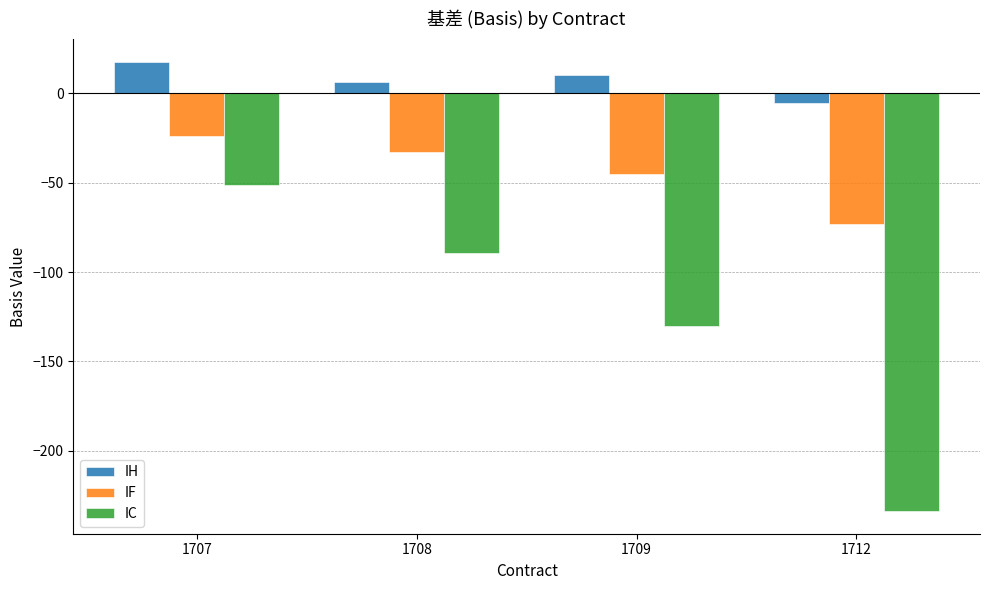

What is the average value of the IC series?

-126.1